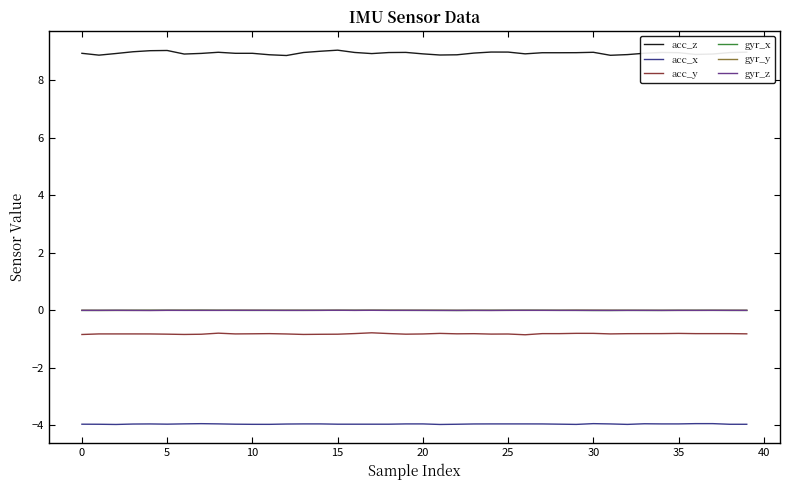

True or false: gyr_y and acc_y cross at least once.

False